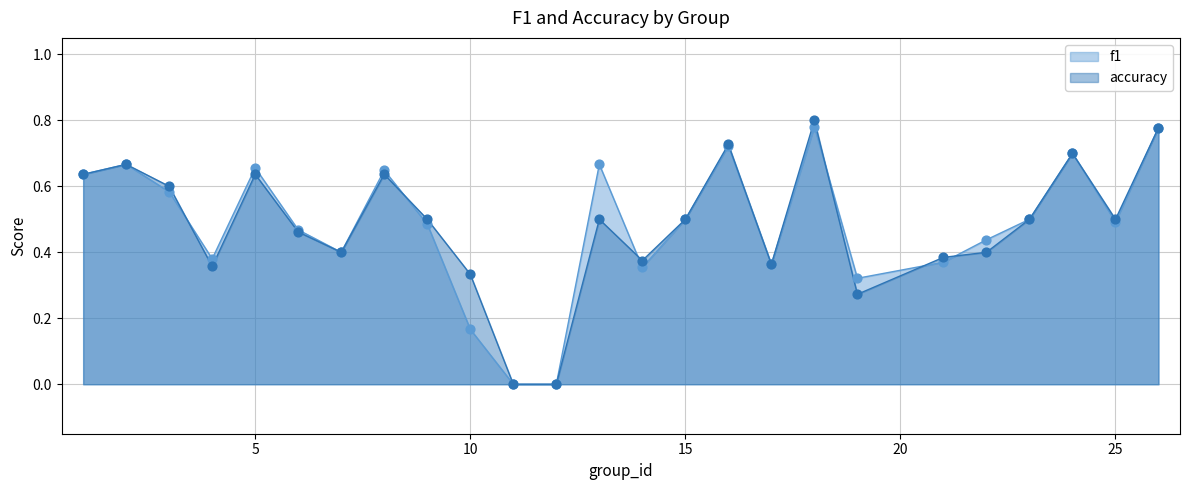

Which series has the largest total across all categories?

f1